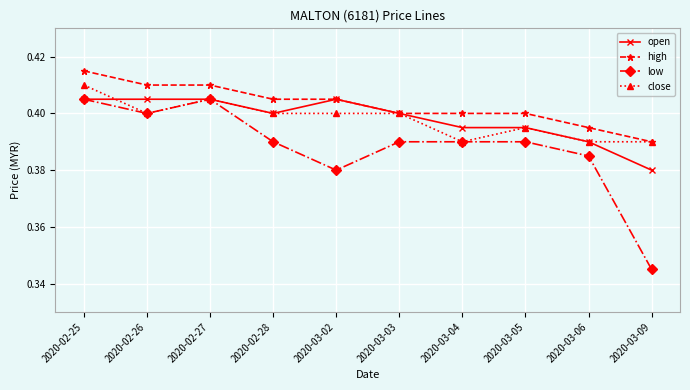

True or false: high and low intersect in this chart.

False